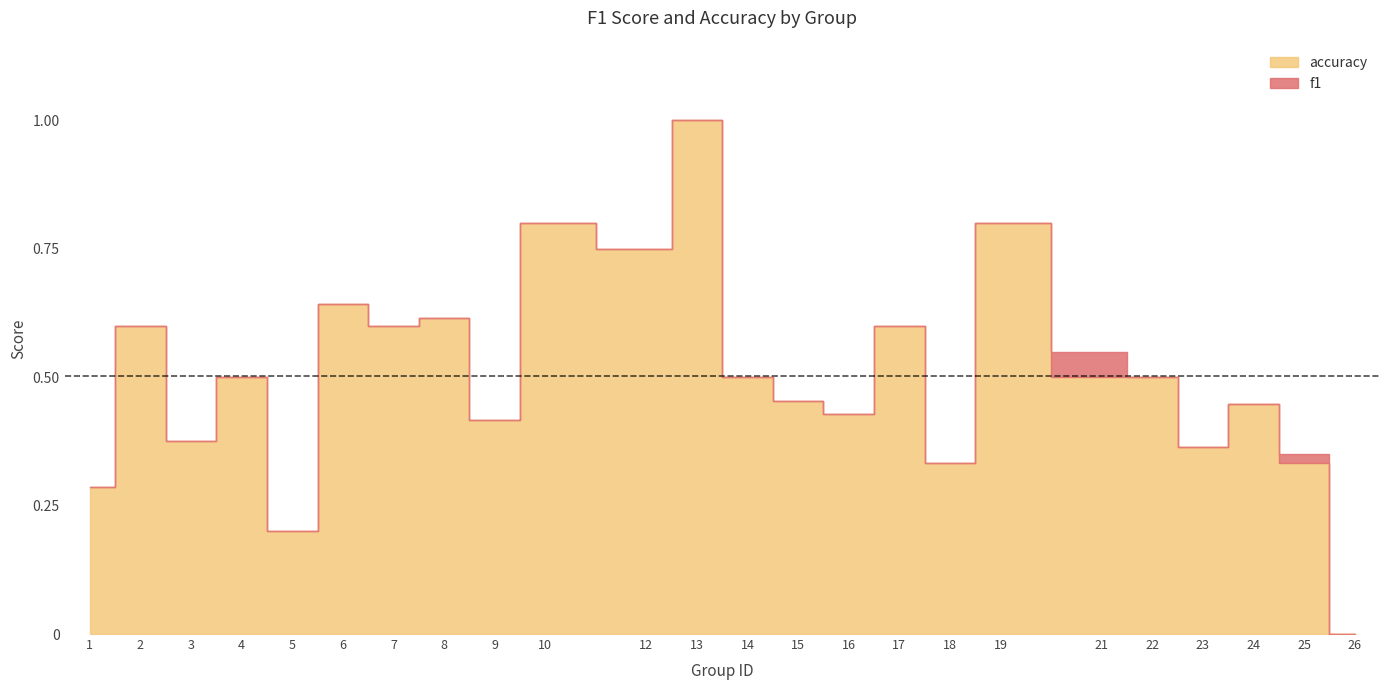

Which category has the highest value across all series?

13